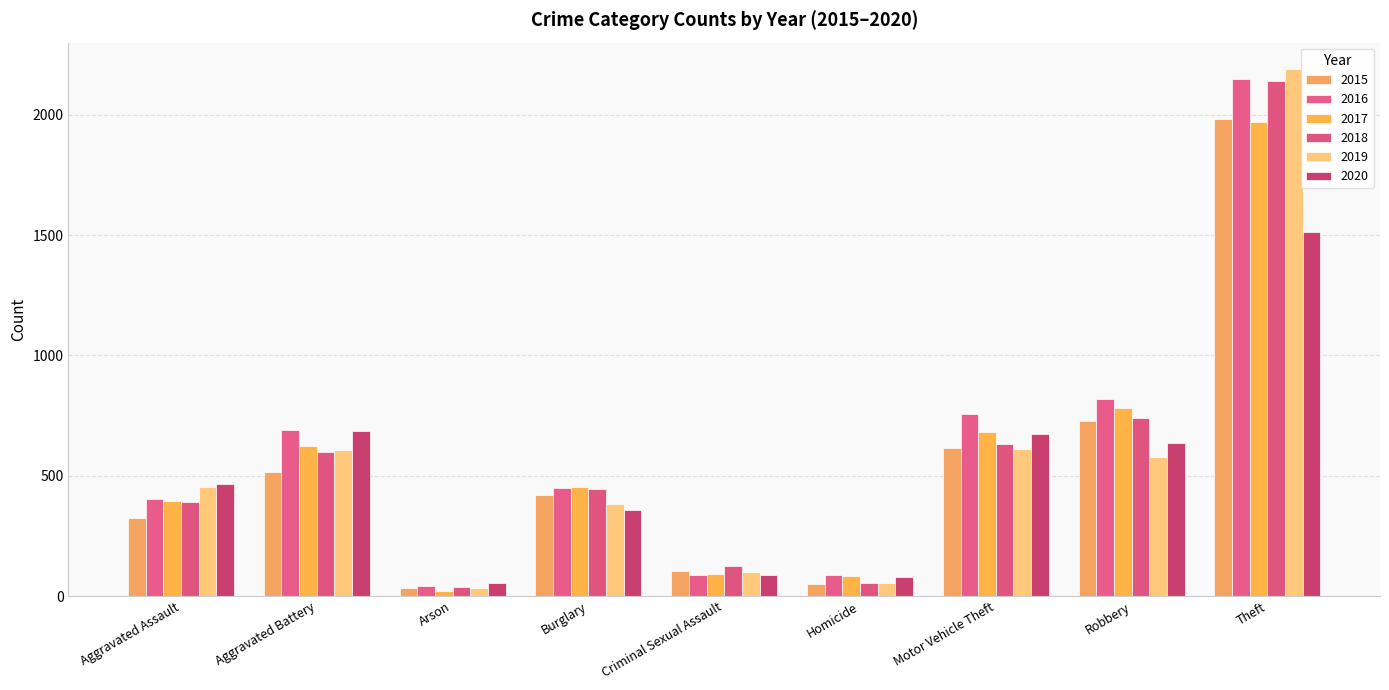

Which series changed the most between Aggravated Battery and Arson?

2016